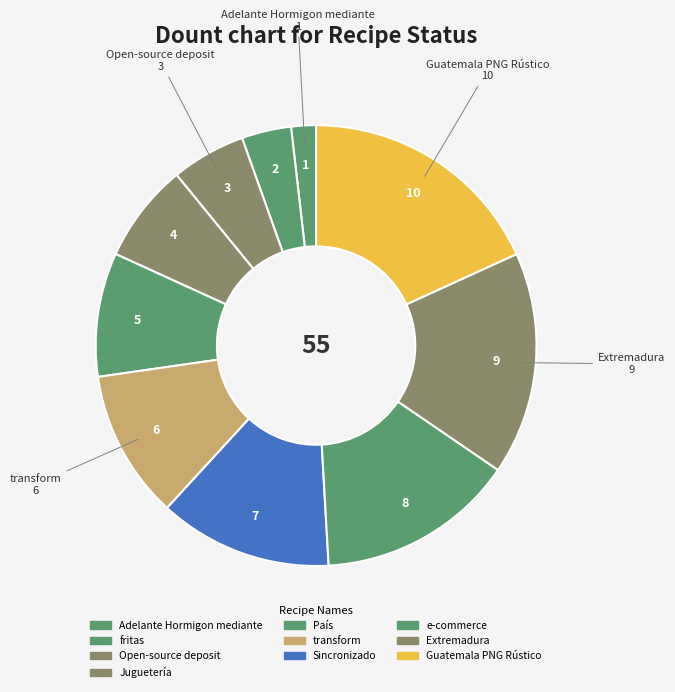

Which has a higher value, Guatemala PNG Rústico or Open-source deposit?

Guatemala PNG Rústico